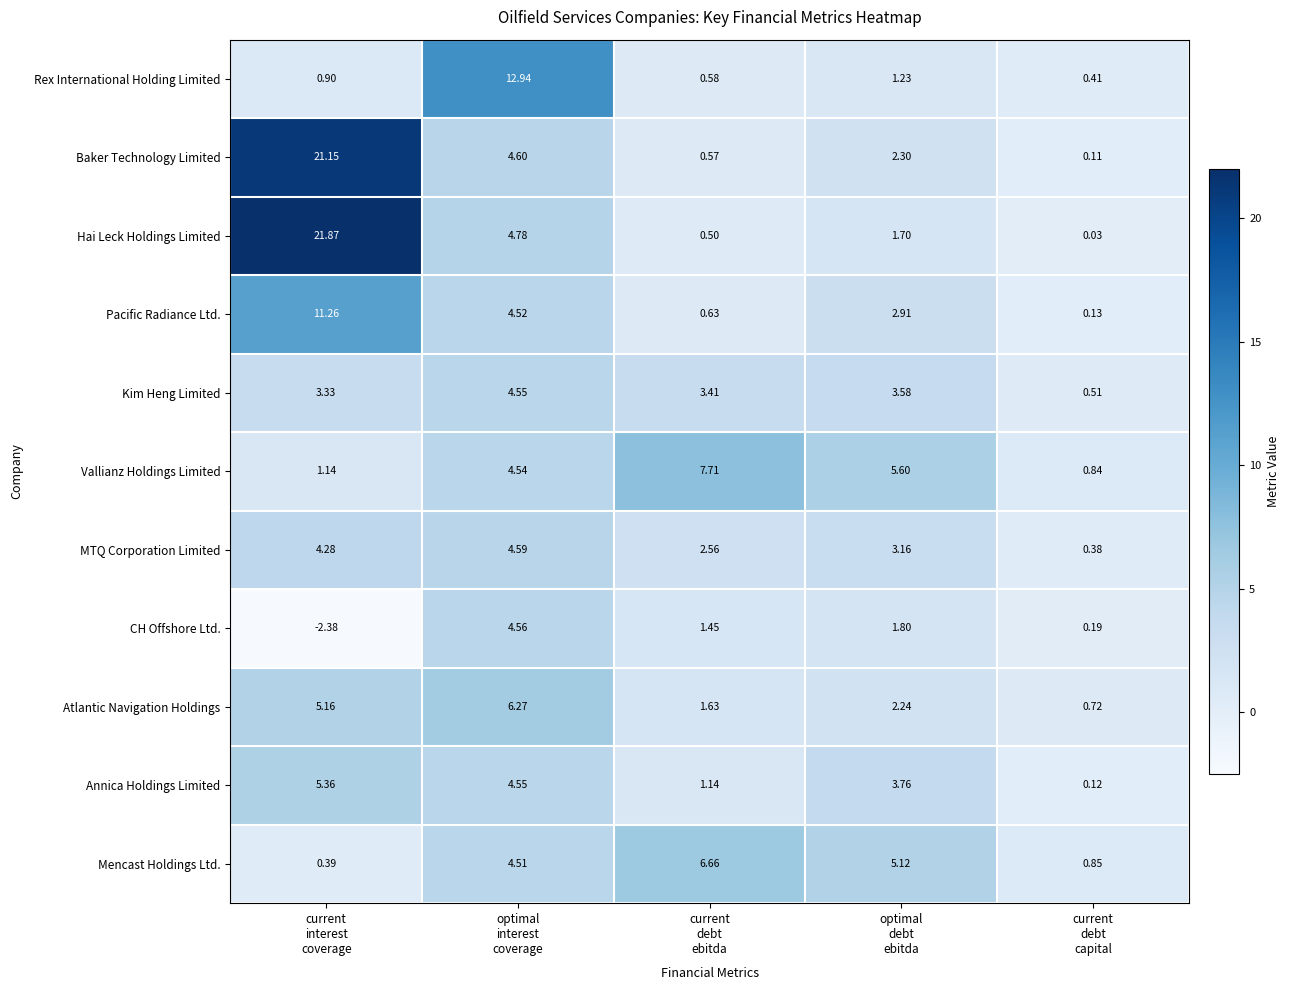

Which series changed the most between current
interest
coverage and current
debt
ebitda?

Hai Leck Holdings Limited